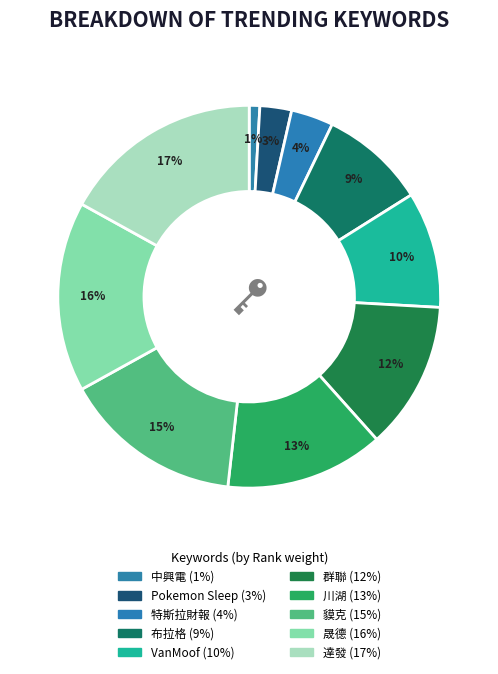

Which category has the smallest portion of the pie?

中興電